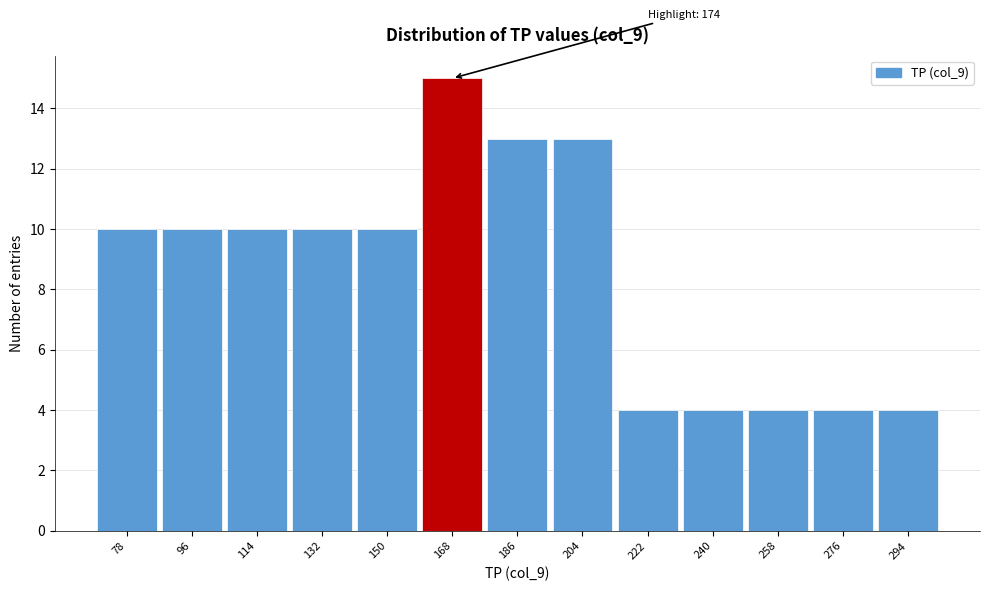

Reading right to left, list all the values displayed in this chart.

294=4	276=4	258=4	240=4	222=4	204=13	186=13	168=15	150=10	132=10	114=10	96=10	78=10